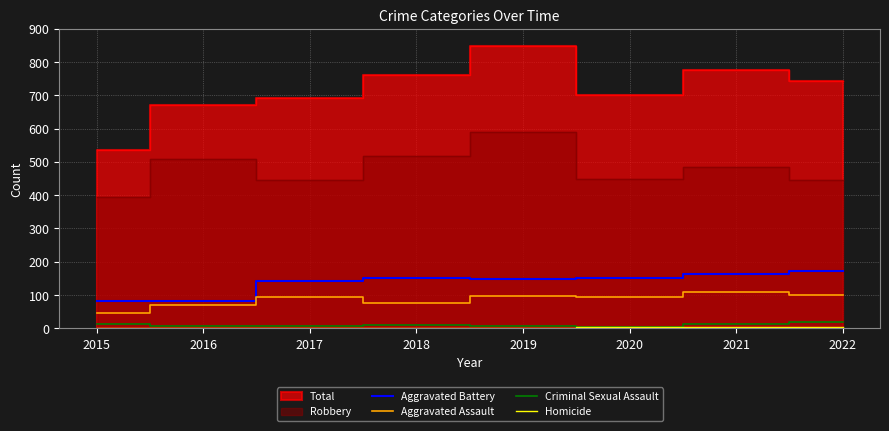

What is the difference between the maximum and minimum values in the Aggravated Assault series?

64